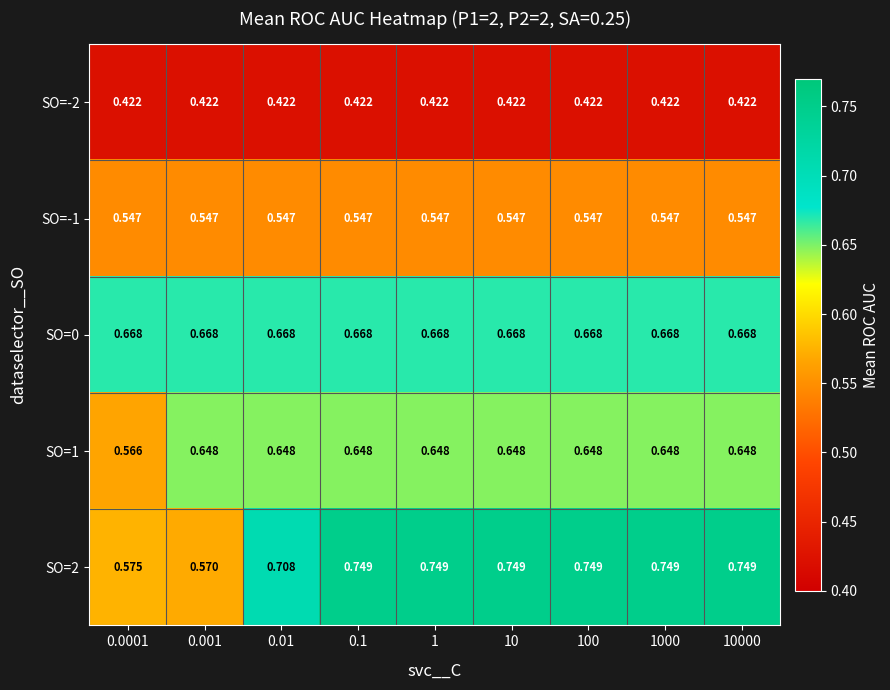

At how many categories does at least one series exceed 0?

9